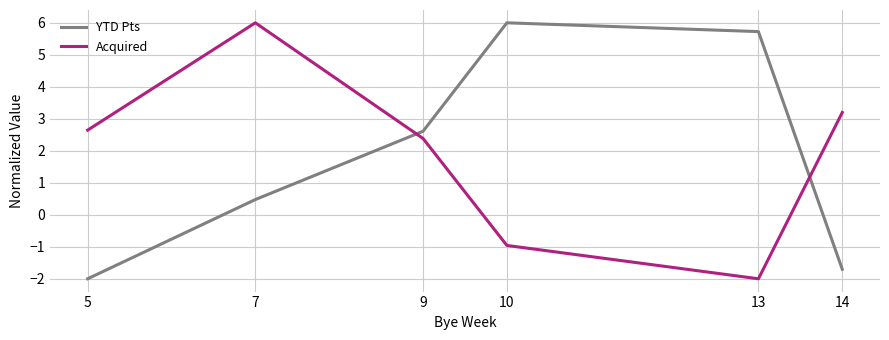

Rank the series at 13 from lowest to highest value.

Acquired, YTD Pts